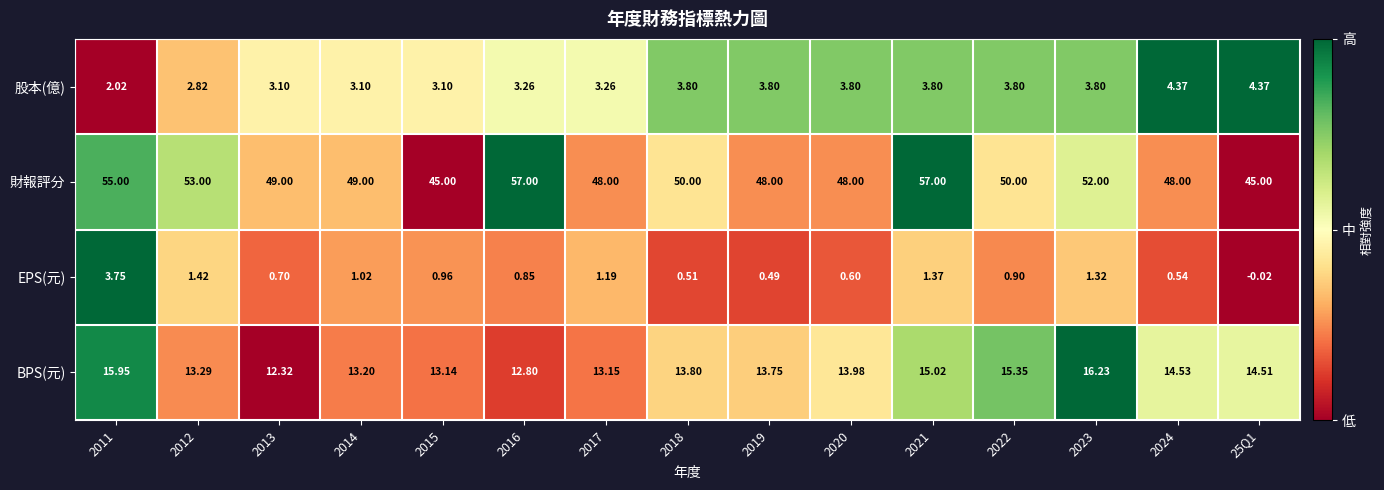

What is the spread (max minus min) of values at 2023?

50.7